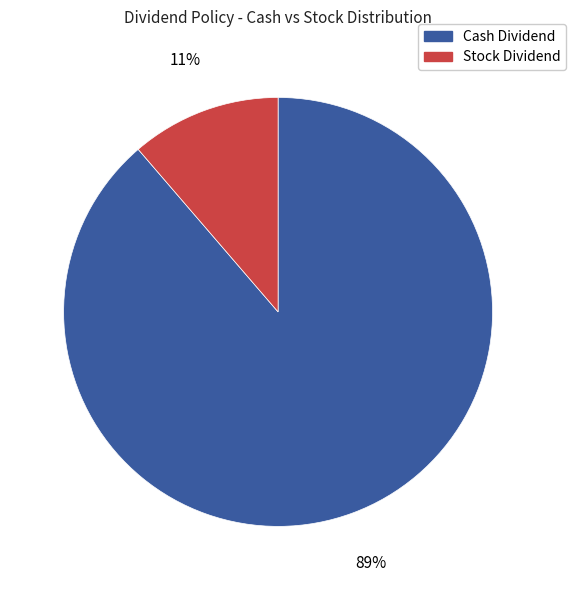

To the nearest percent, what is the average slice percentage?

50%